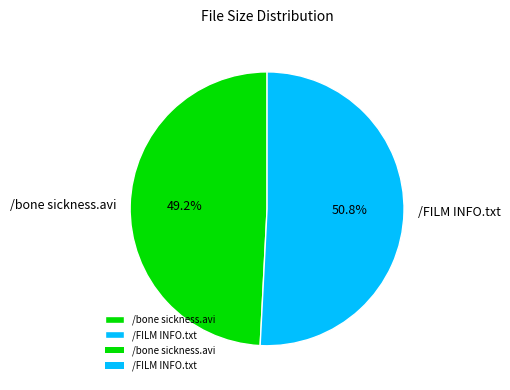

Which has a higher value, /FILM INFO.txt or /bone sickness.avi?

/FILM INFO.txt